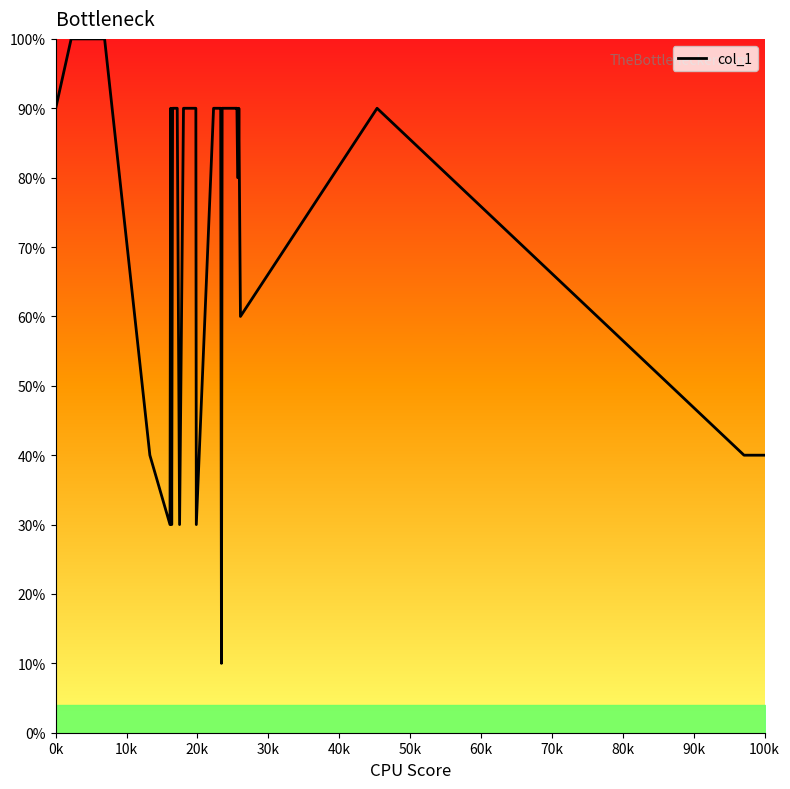

What is the difference between the maximum and minimum values?

90